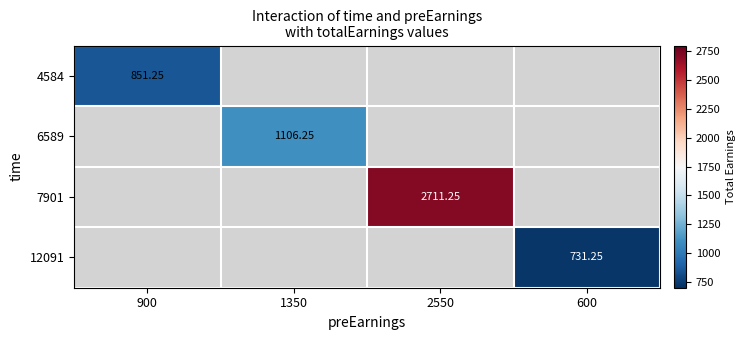

Which has a higher value, 600 or 900?

900